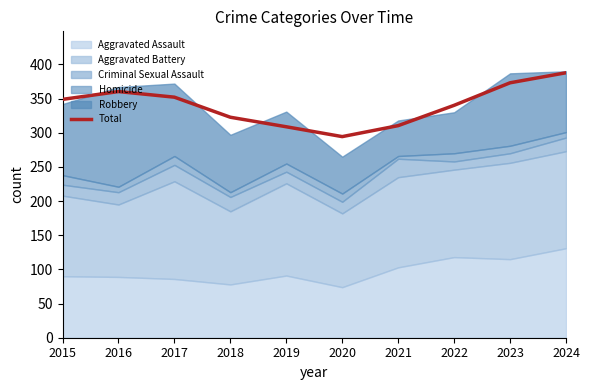

Rank the categories by value from highest to lowest.

2024, 2023, 2016, 2017, 2015, 2022, 2018, 2021, 2019, 2020